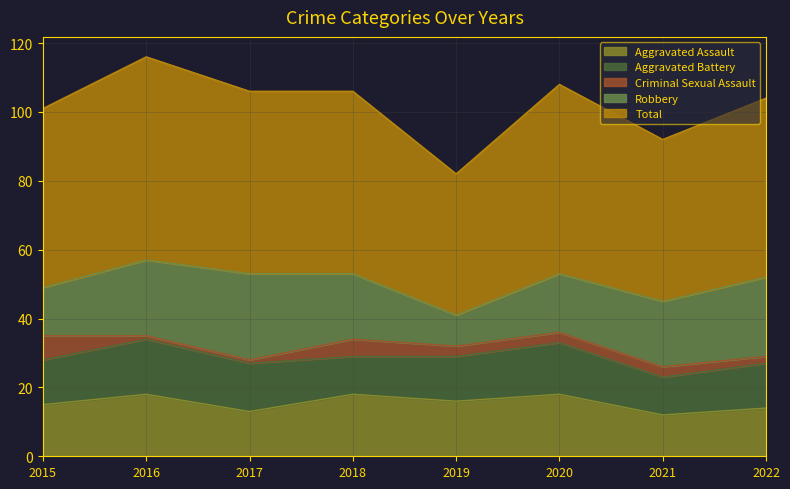

What is the value of the Robbery point at the 2nd from the left?

22